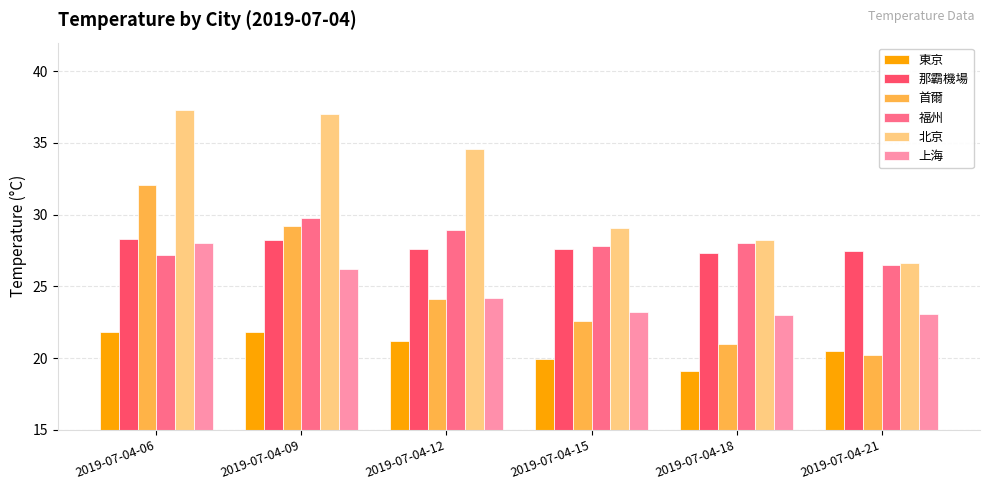

How many series are shown in this chart?

6